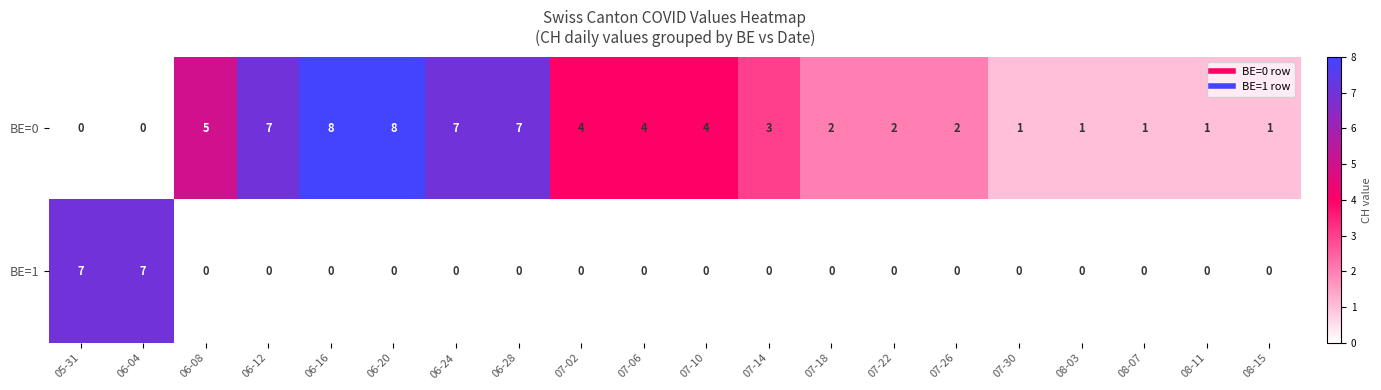

Count the BE=1 values in the range 0 to 1.

18